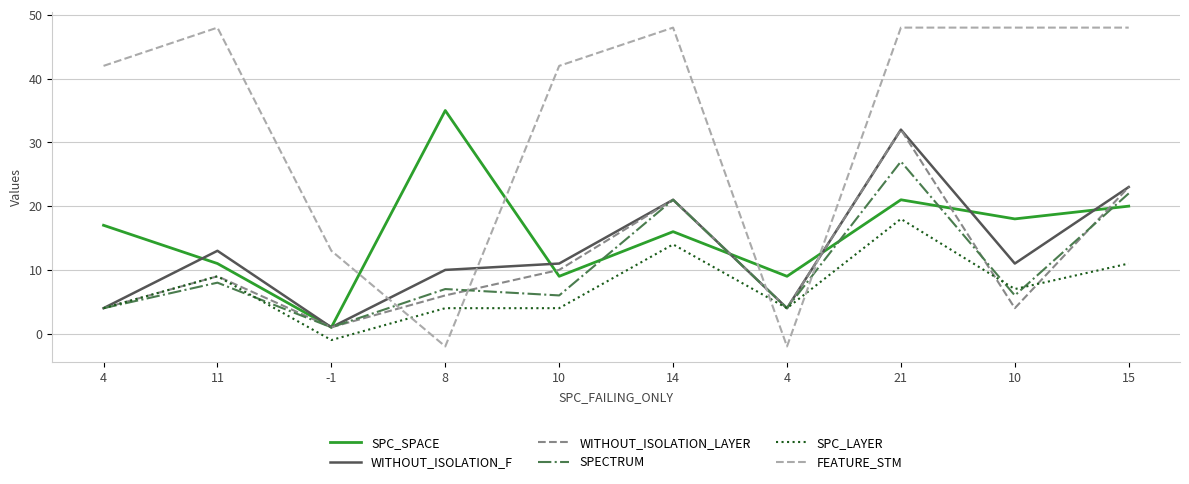

True or false: SPC_LAYER has a value of 7 at 10.

True